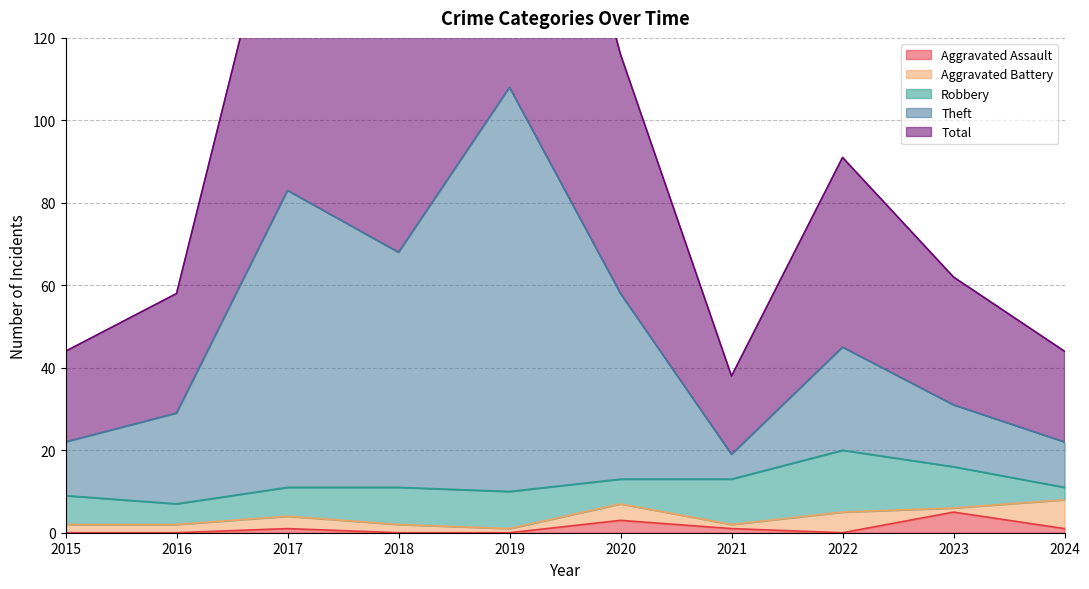

Which category has the lowest value across all series?

2015